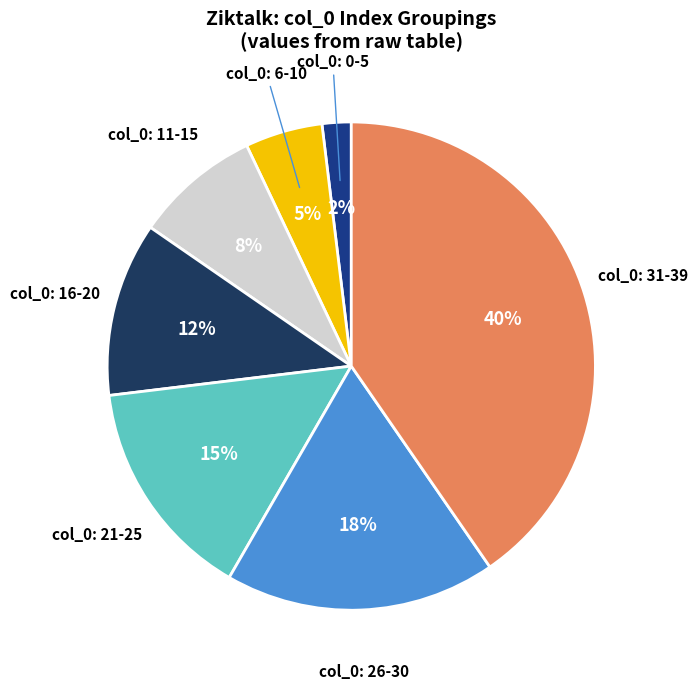

True or false: col_0: 16-20 accounts for 12% of the total.

True